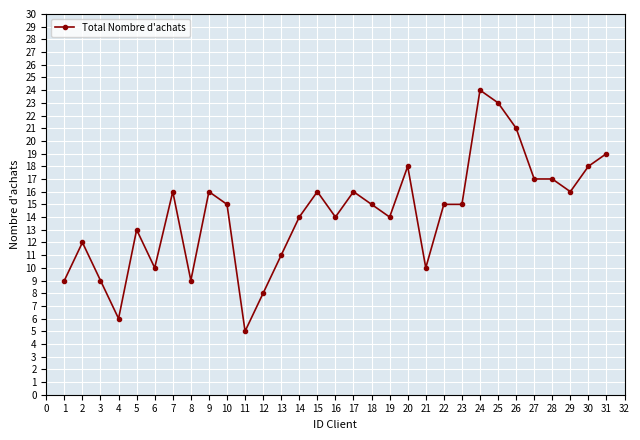

What is the value of the 27th point from the left?

17